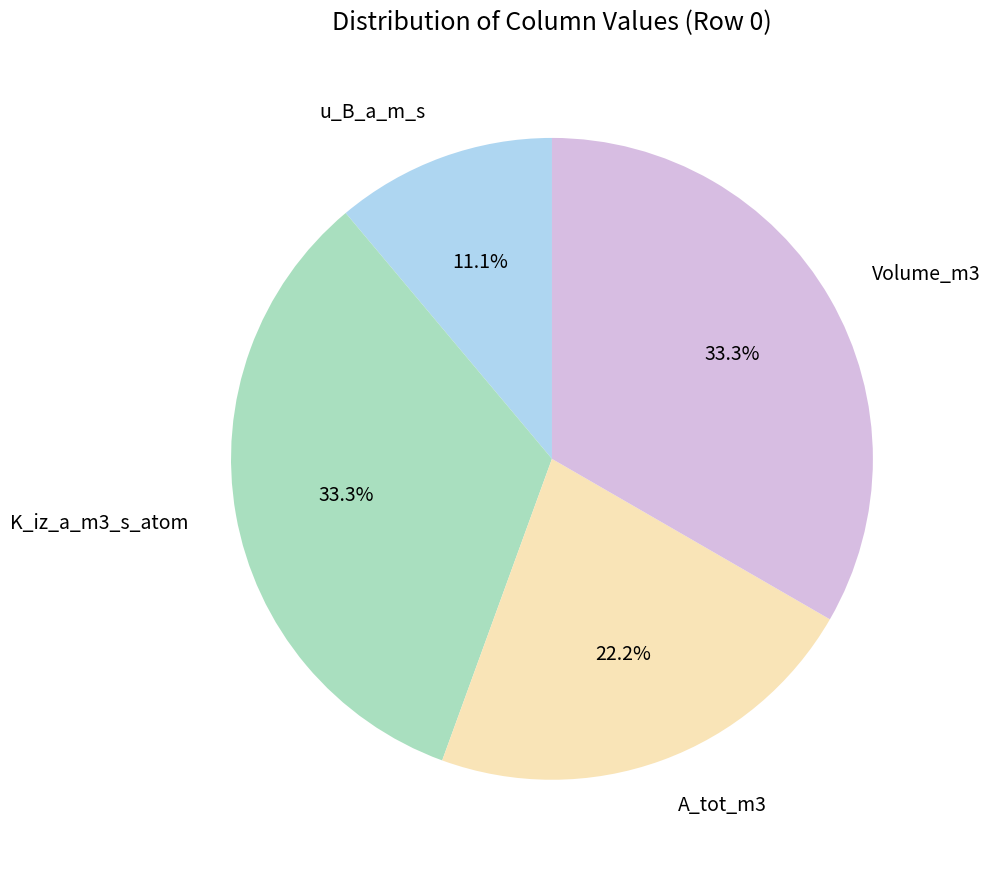

Do u_B_a_m_s and A_tot_m3 together represent more than half of the pie?

No